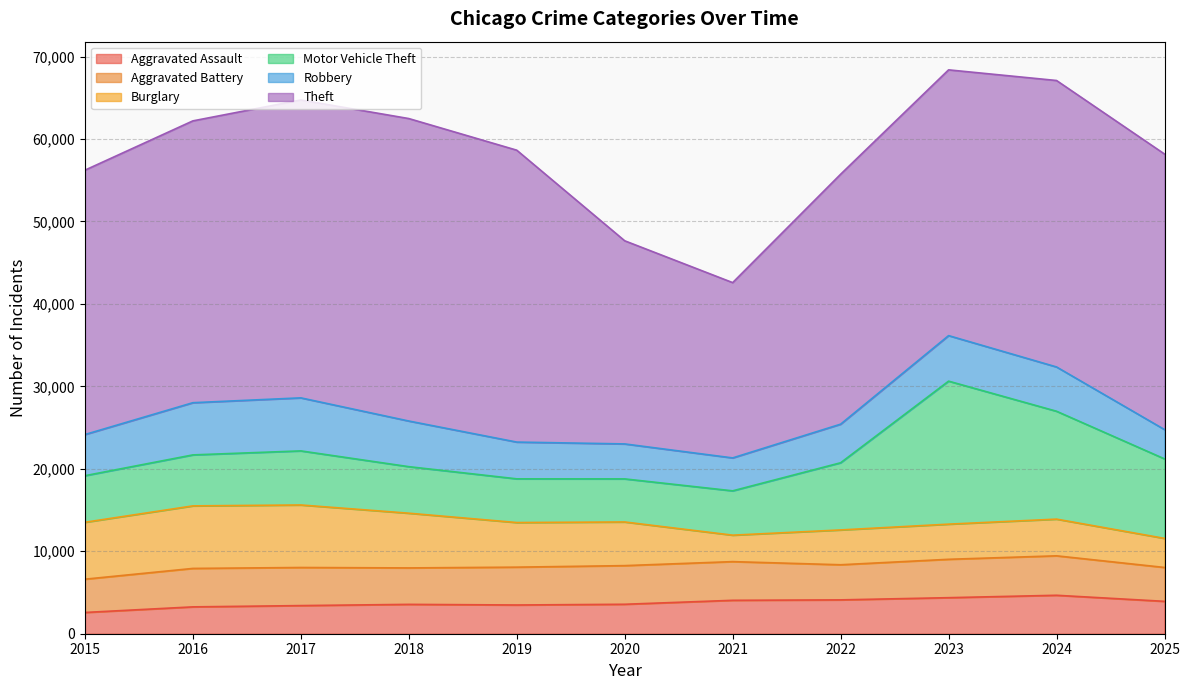

Which label corresponds to the smallest value in the chart?

2015